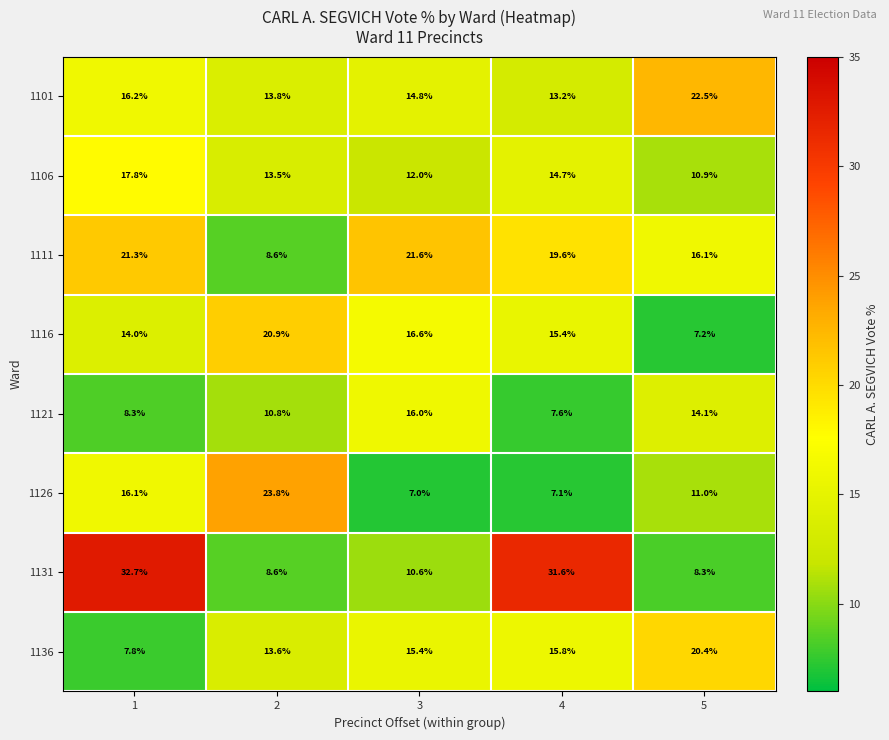

How many categories are shown in the chart?

5